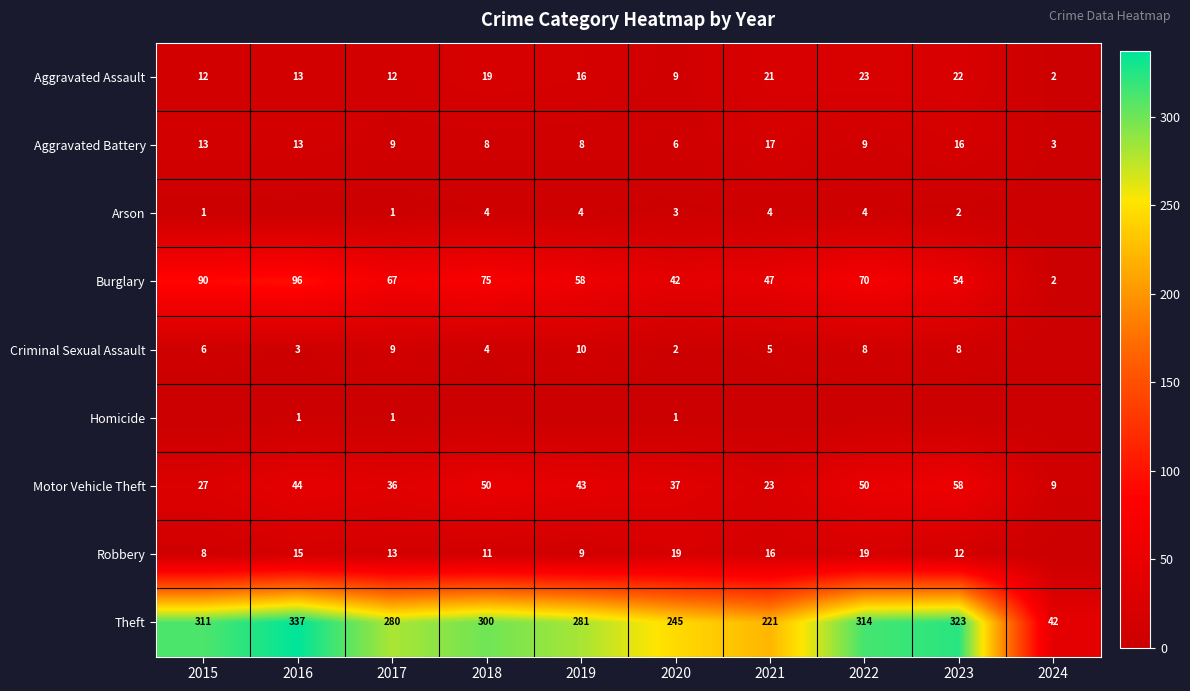

At 2020, list the series in order from largest to smallest.

Theft, Burglary, Motor Vehicle Theft, Robbery, Aggravated Assault, Aggravated Battery, Arson, Criminal Sexual Assault, Homicide